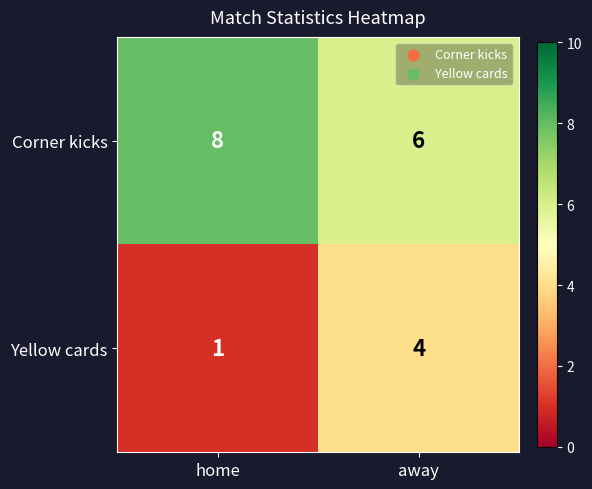

At which category is the sum across all series the highest?

away